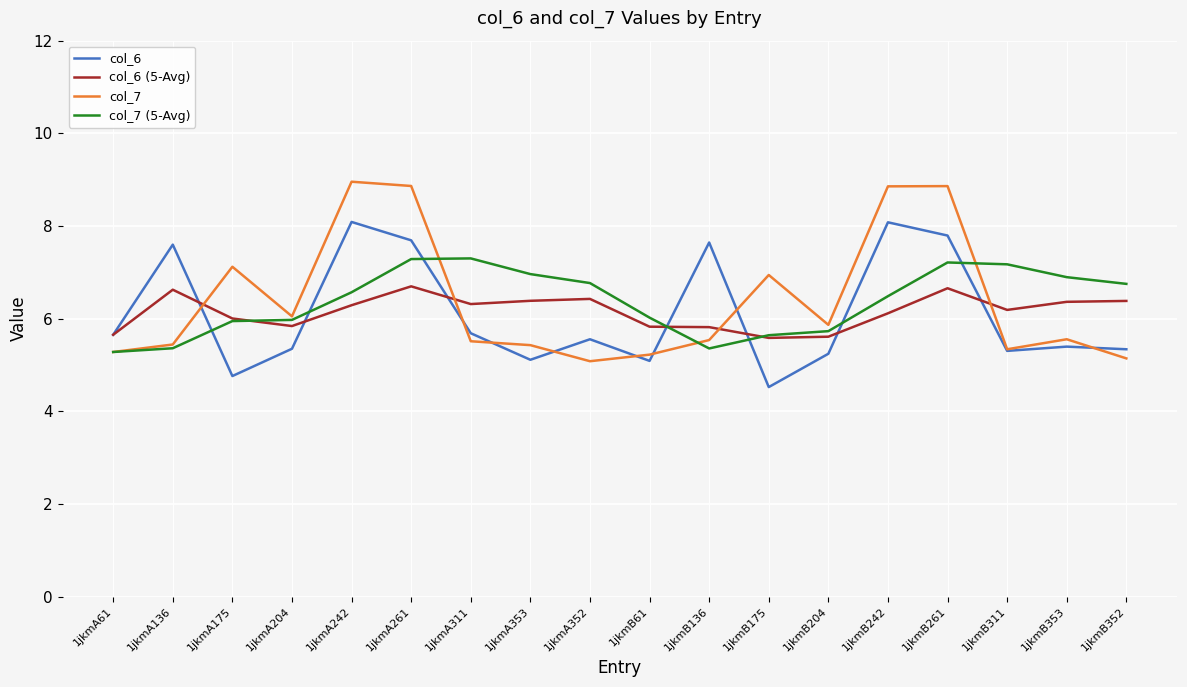

List the series in order of their peak value, highest first.

col_7, col_6, col_7 (5-Avg), col_6 (5-Avg)